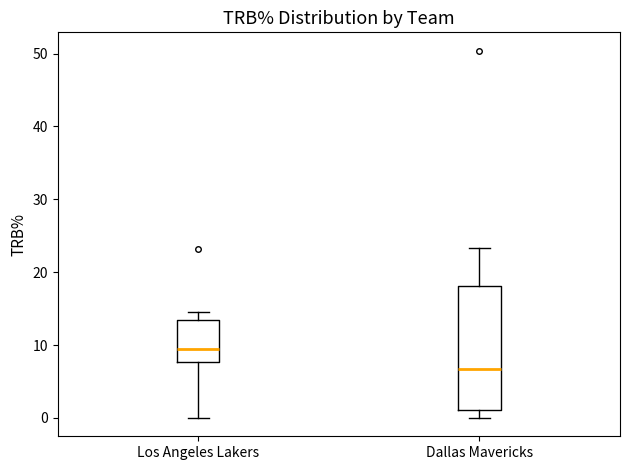

Comparing the boxes themselves (not the whiskers), which one is the tallest?

Dallas Mavericks